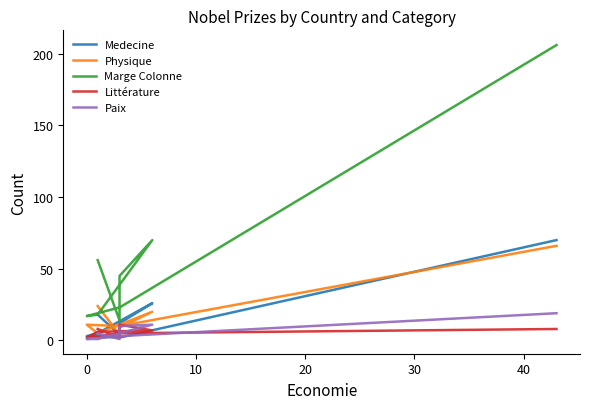

How many data points in Marge Colonne are above 45?

3